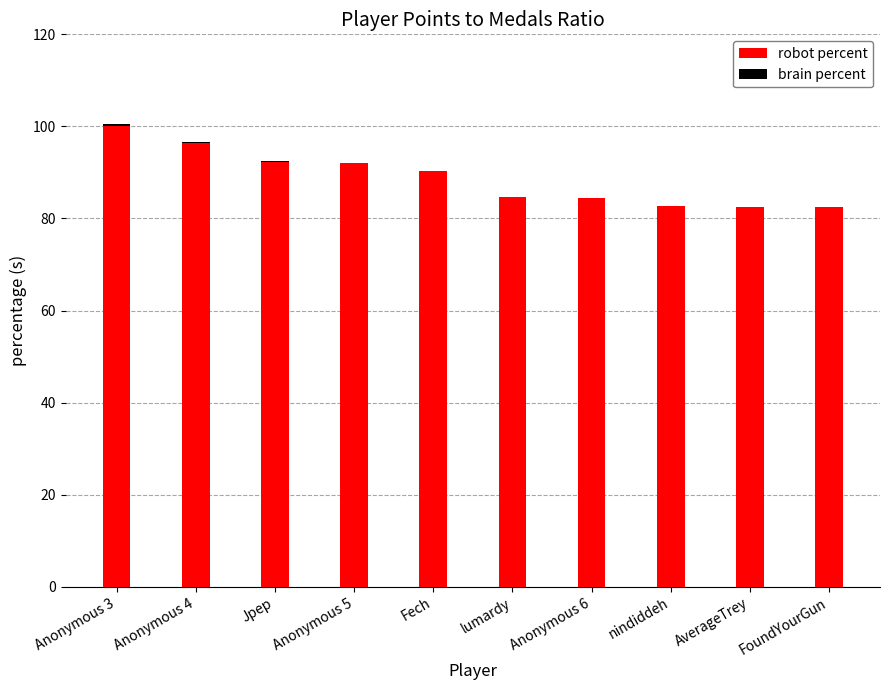

Are the bars horizontal?

No